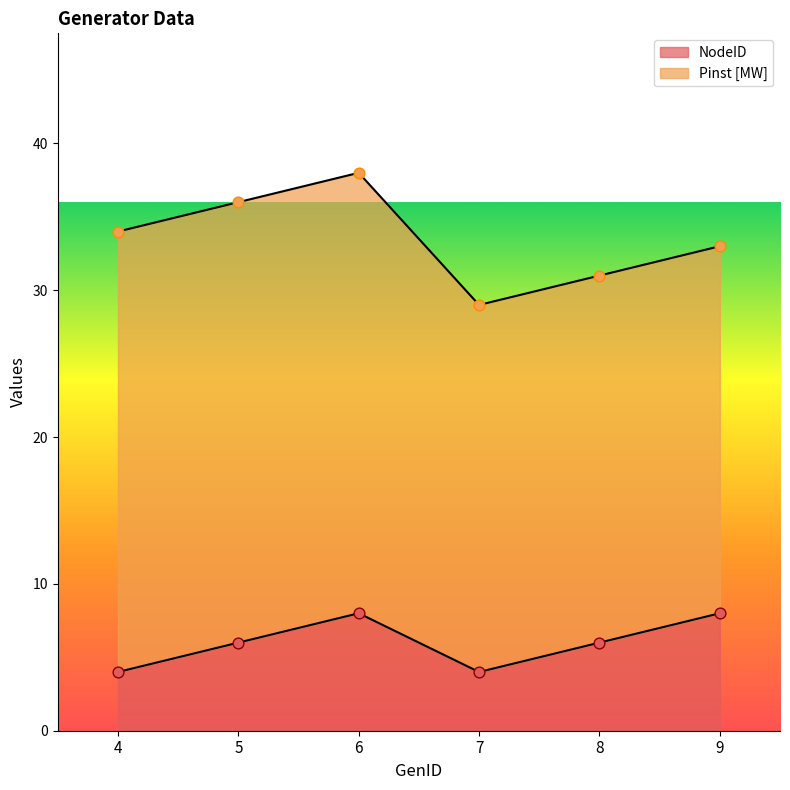

What is the change in value from 5 to 7?

-2